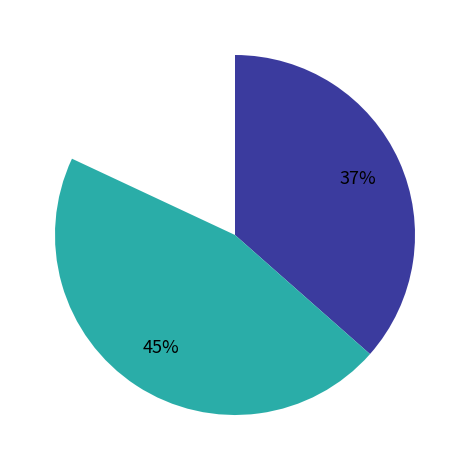

To the nearest percent, what is the average slice percentage?

33%